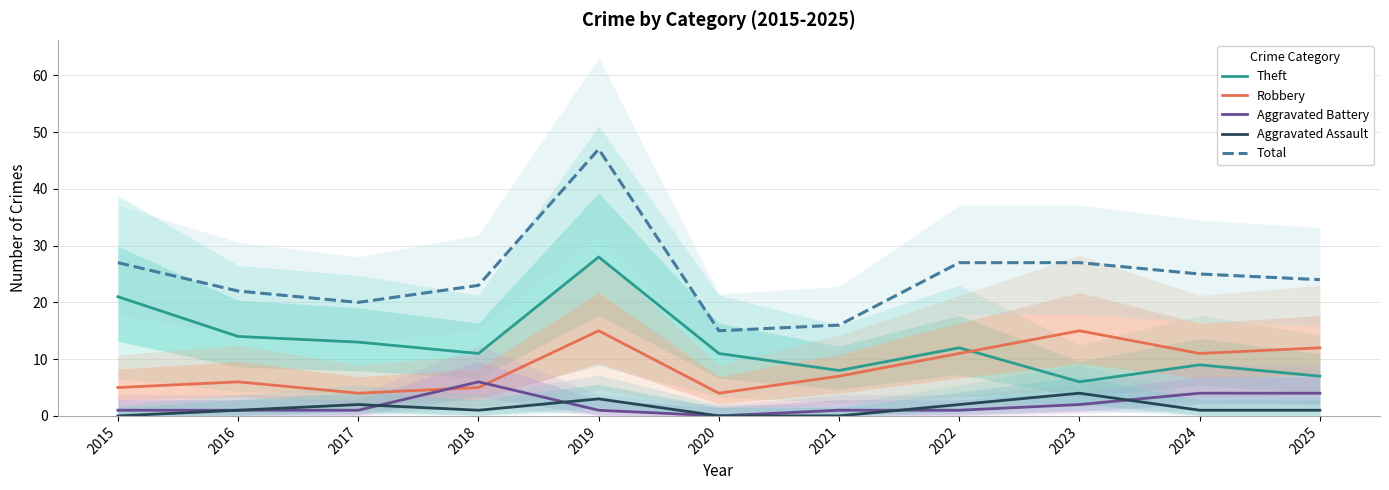

Reading left to right, list all the values displayed in this chart.

Theft: 21	14	13	11	28	11	8	12	6	9	7
Robbery: 5	6	4	5	15	4	7	11	15	11	12
Aggravated Battery: 1	1	1	6	1	0	1	1	2	4	4
Aggravated Assault: 0	1	2	1	3	0	0	2	4	1	1
Total: 27	22	20	23	47	15	16	27	27	25	24